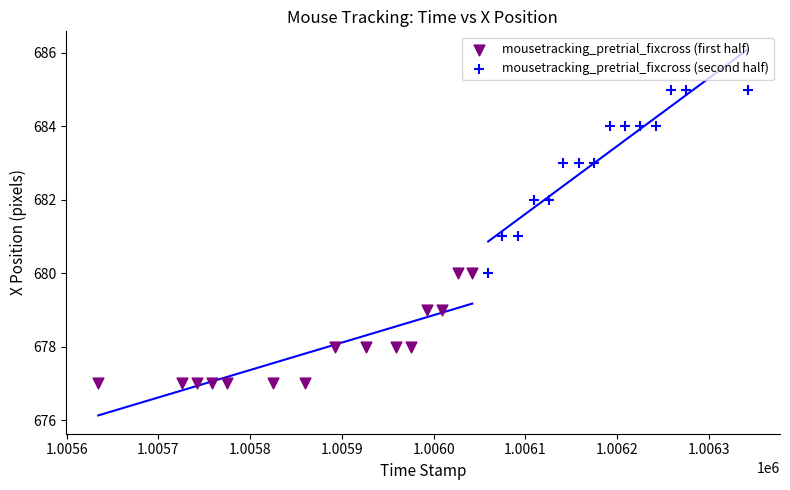

What are all the series names shown in the legend?

mousetracking_pretrial_fixcross (first half), mousetracking_pretrial_fixcross (second half)